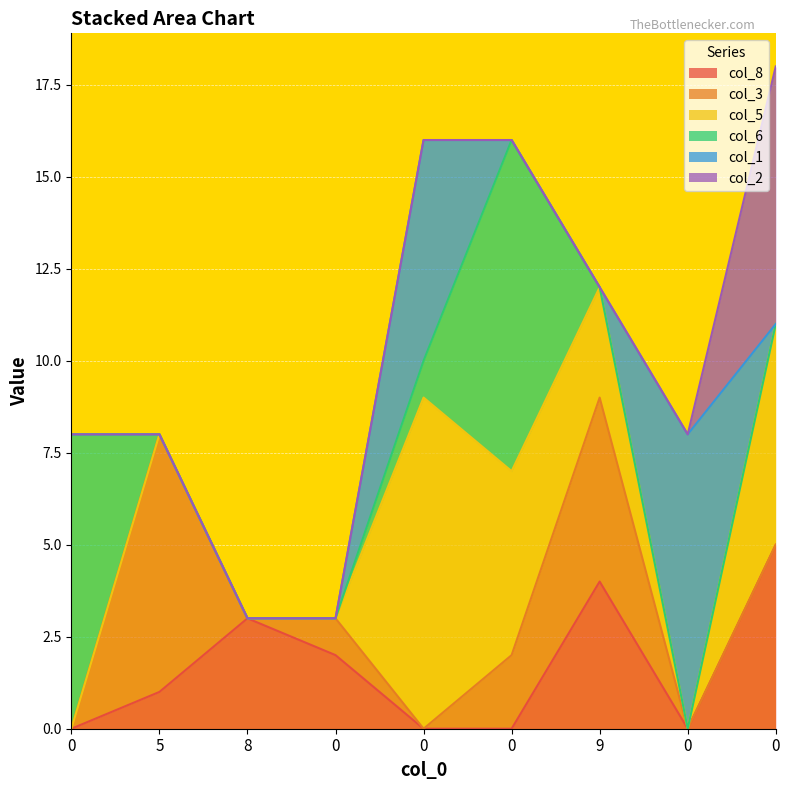

The value of col_1 at 0 is 3. True or false?

False